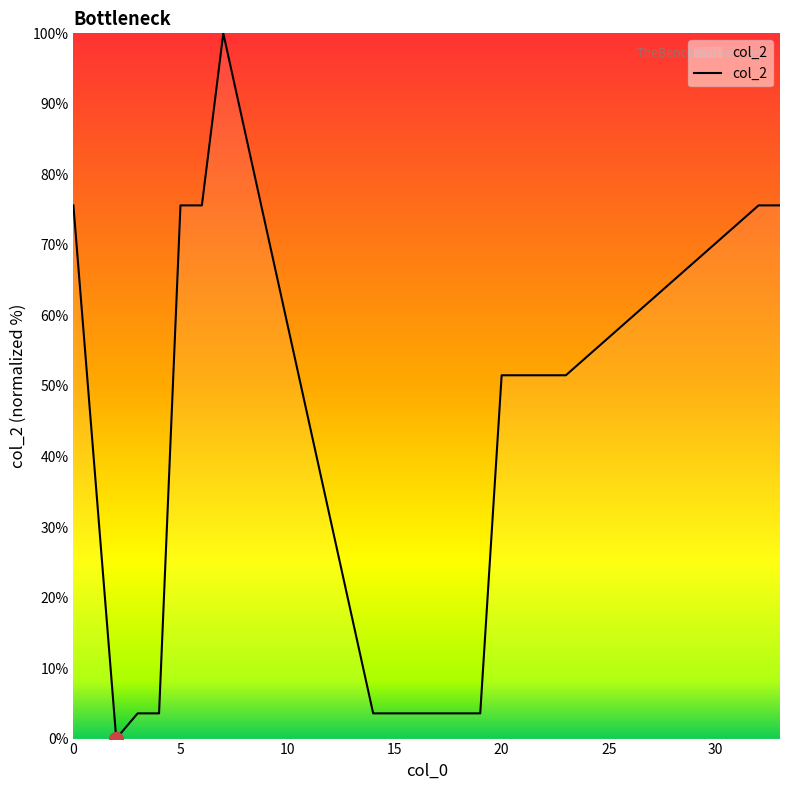

What is the greatest value displayed?

100.0